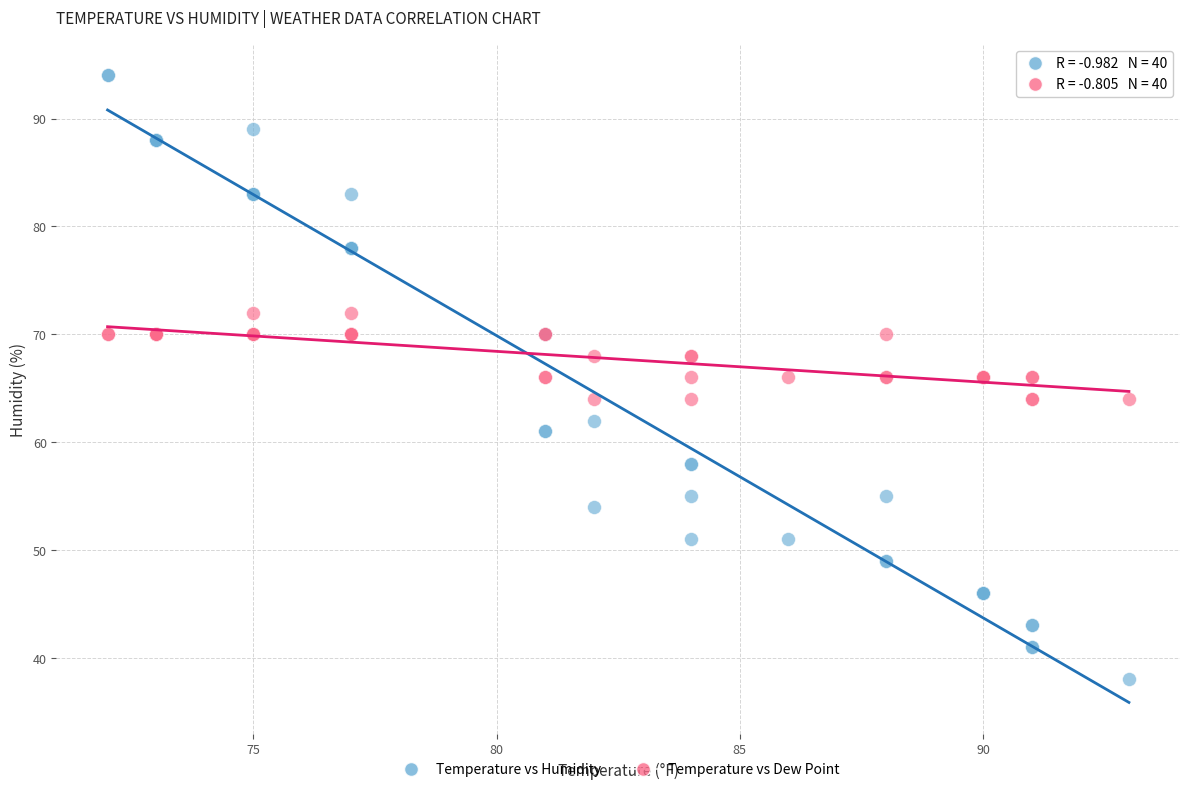

What is the X range (max minus min) for the scatter plot?

21